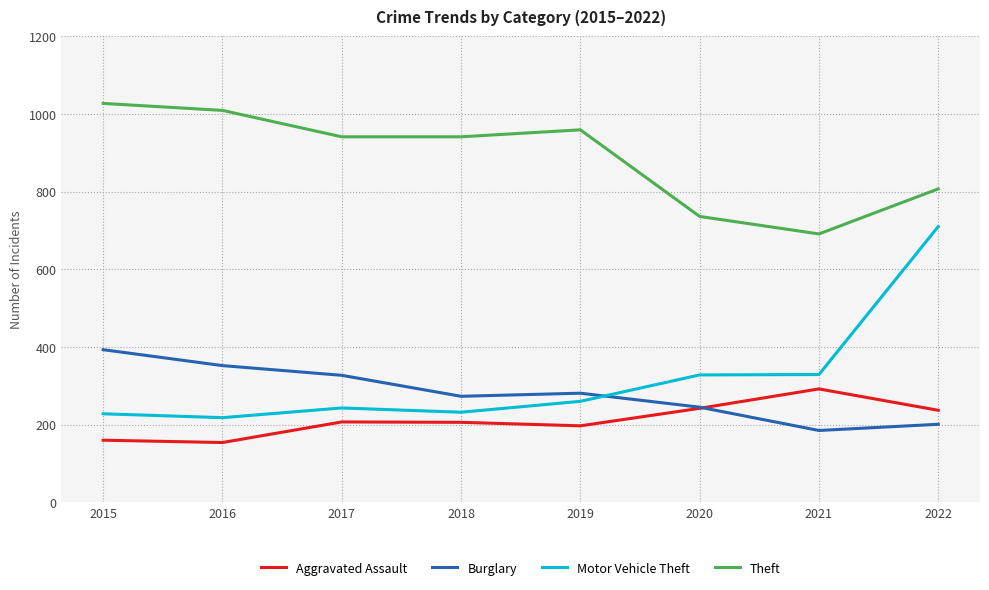

At which category is the sum across all series the highest?

2022